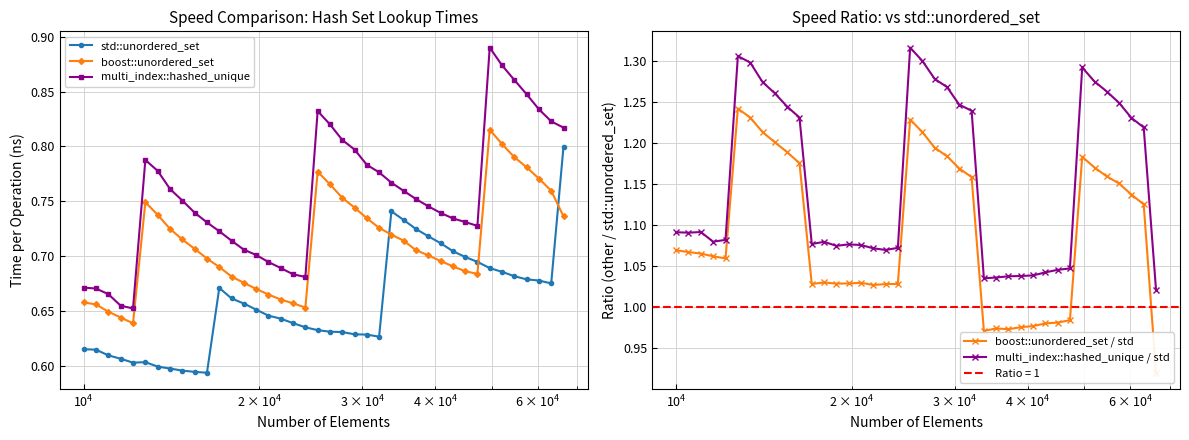

True or false: std::unordered_set and multi_index::hashed_unique cross at least once.

False